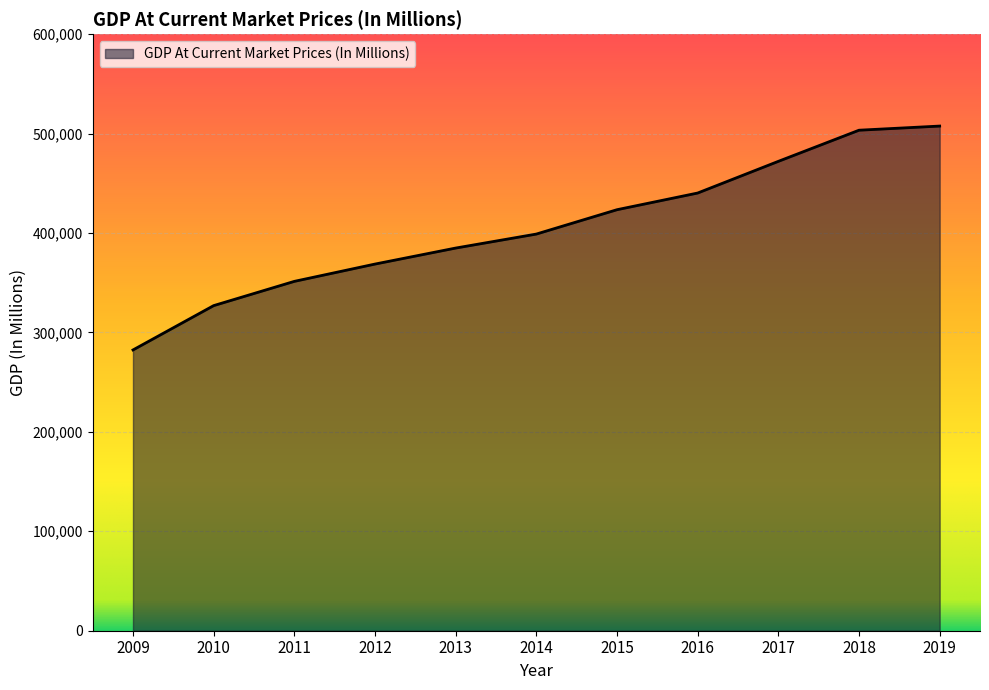

Reading left to right, what are all the values shown in this chart?

2009=282394.5	2010=326980.1	2011=351367.9	2012=368770.5	2013=384870.3	2014=398947.9	2015=423444.1	2016=440218.2	2017=472079.1	2018=503395.2	2019=507567.7